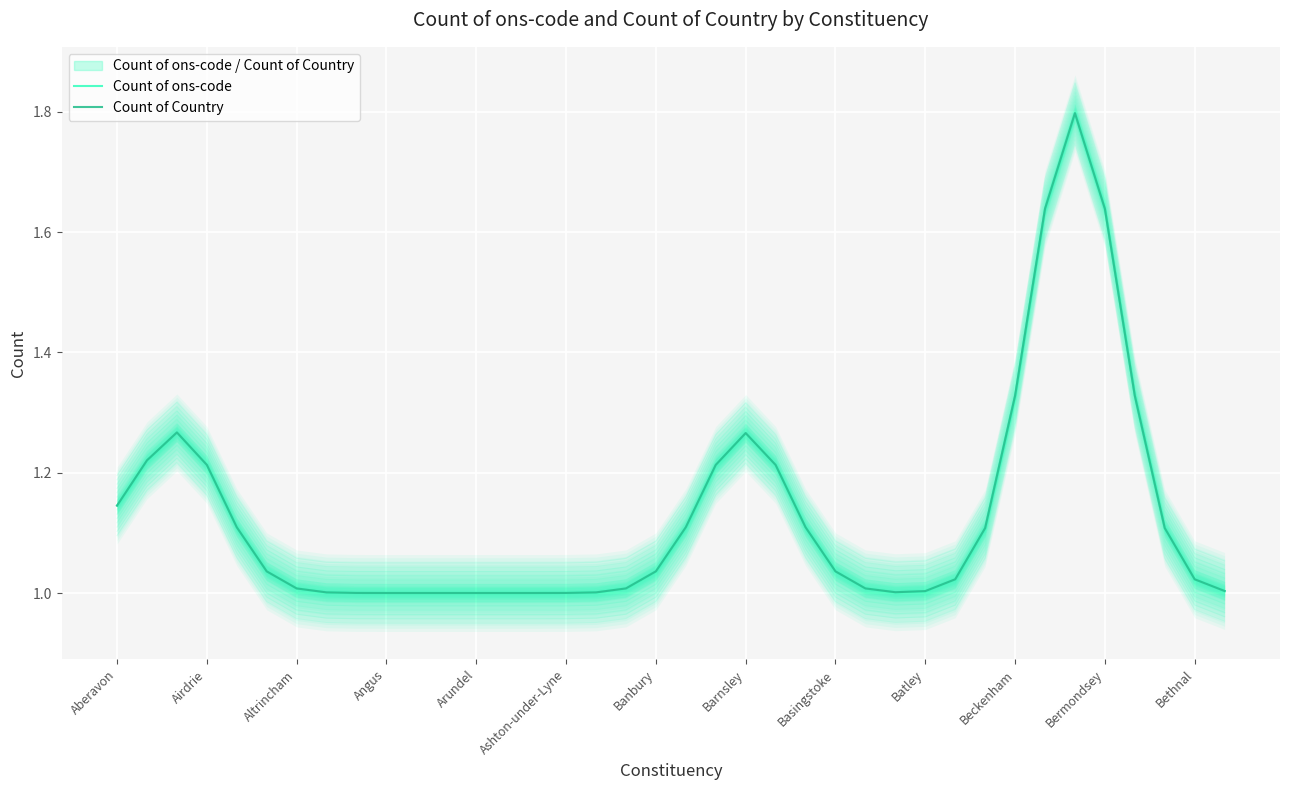

What is the average value of the Count of Country series?

1.1